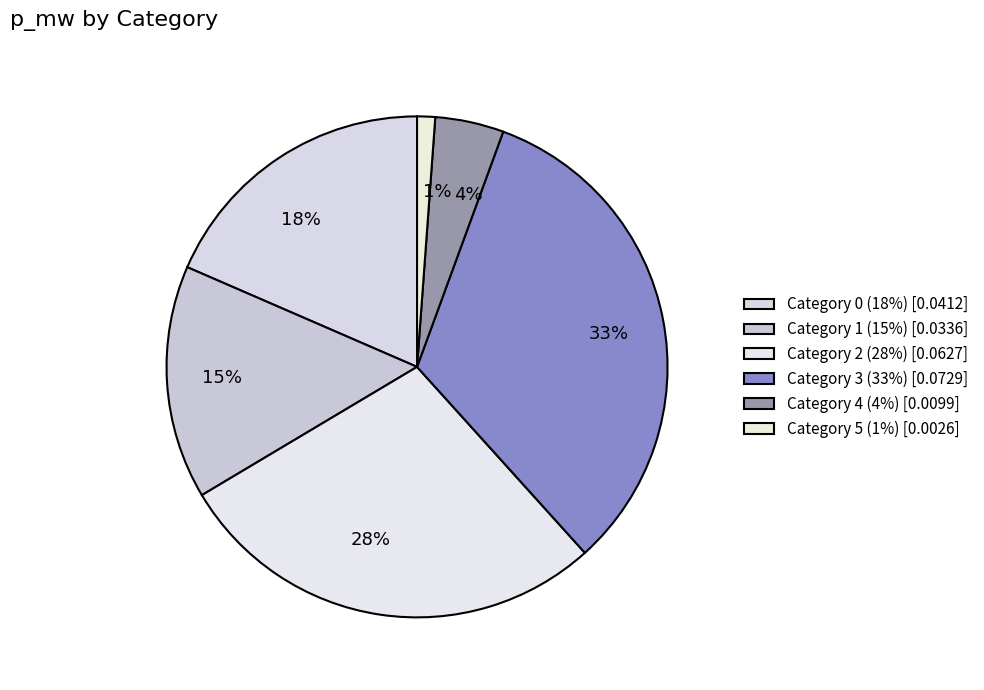

Is there a majority slice in this chart?

No